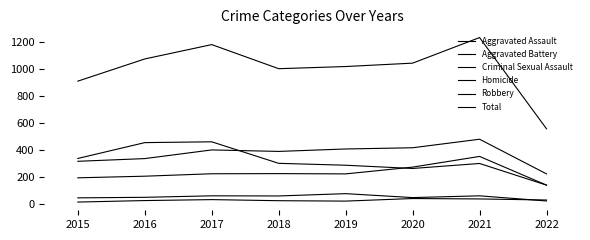

Does the chart display data point markers on the line(s)?

No